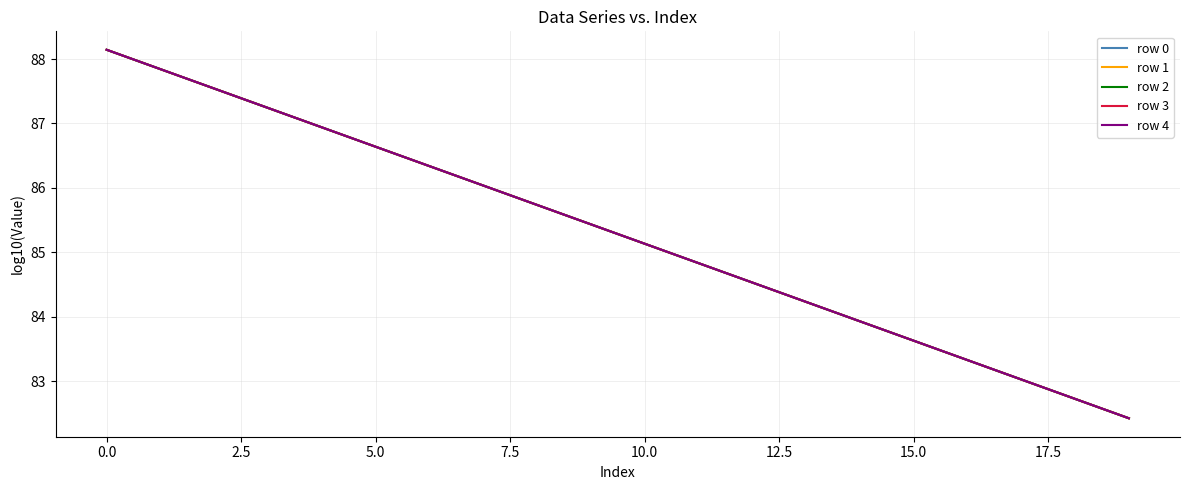

Reading right to left, transcribe all the data shown in this chart.

row 0: 82.4	82.7	83.0	83.3	83.6	83.9	84.2	84.5	84.8	85.1	85.4	85.7	86.0	86.3	86.6	86.9	87.2	87.5	87.8	88.1
row 1: 82.4	82.7	83.0	83.3	83.6	83.9	84.2	84.5	84.8	85.1	85.4	85.7	86.0	86.3	86.6	86.9	87.2	87.5	87.8	88.1
row 2: 82.4	82.7	83.0	83.3	83.6	83.9	84.2	84.5	84.8	85.1	85.4	85.7	86.0	86.3	86.6	86.9	87.2	87.5	87.8	88.1
row 3: 82.4	82.7	83.0	83.3	83.6	83.9	84.2	84.5	84.8	85.1	85.4	85.7	86.0	86.3	86.6	86.9	87.2	87.5	87.8	88.1
row 4: 82.4	82.7	83.0	83.3	83.6	83.9	84.2	84.5	84.8	85.1	85.4	85.7	86.0	86.3	86.6	86.9	87.2	87.5	87.8	88.1